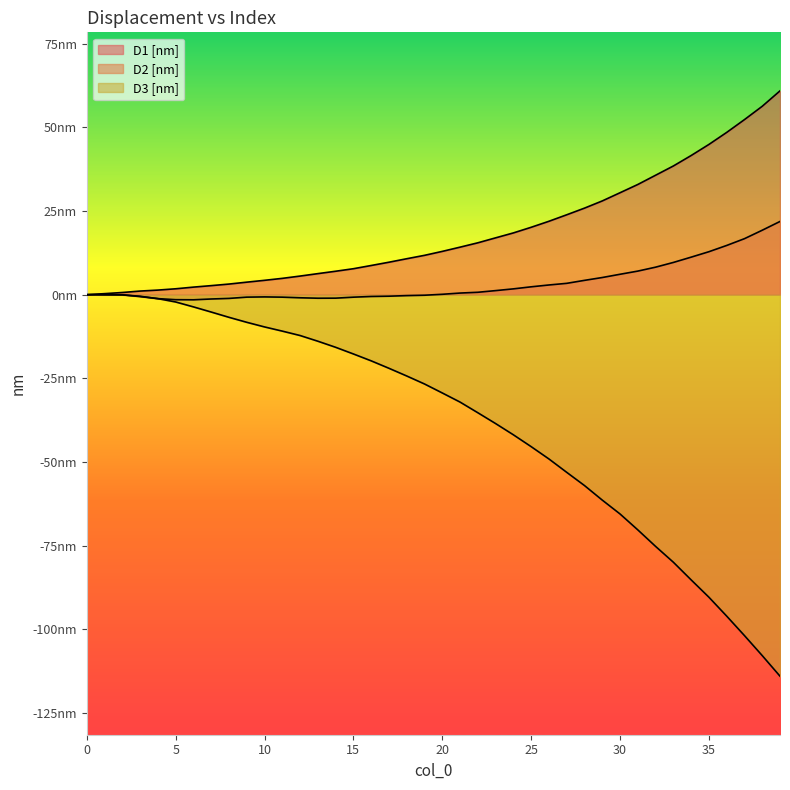

Reading right to left, transcribe all the data shown in this chart.

D1 [nm]: 60.9	56.3	52.3	48.5	44.9	41.6	38.4	35.7	32.9	30.5	28.0	25.9	23.9	21.9	20.1	18.5	17.0	15.5	14.2	12.9	11.8	10.7	9.7	8.7	7.8	7.0	6.3	5.6	4.9	4.3	3.7	3.2	2.7	2.3	1.8	1.4	1.1	0.7	0.3	0.0
D2 [nm]: 21.9	19.3	16.7	14.7	12.8	11.2	9.6	8.2	7.0	6.1	5.1	4.3	3.4	2.9	2.4	1.7	1.2	0.7	0.5	0.1	-0.2	-0.3	-0.4	-0.5	-0.7	-1.0	-1.1	-0.9	-0.7	-0.7	-0.7	-1.1	-1.3	-1.5	-1.5	-1.2	-0.6	-0.0	0.1	0.0
D3 [nm]: -114.0	-107.8	-101.8	-96.0	-90.4	-85.2	-79.9	-75.2	-70.3	-65.5	-61.4	-57.0	-53.1	-49.1	-45.4	-41.9	-38.5	-35.3	-32.1	-29.4	-26.7	-24.3	-22.0	-19.8	-17.7	-15.7	-13.9	-12.2	-10.9	-9.6	-8.2	-6.8	-5.2	-3.6	-2.2	-1.2	-0.5	-0.0	-0.1	0.0